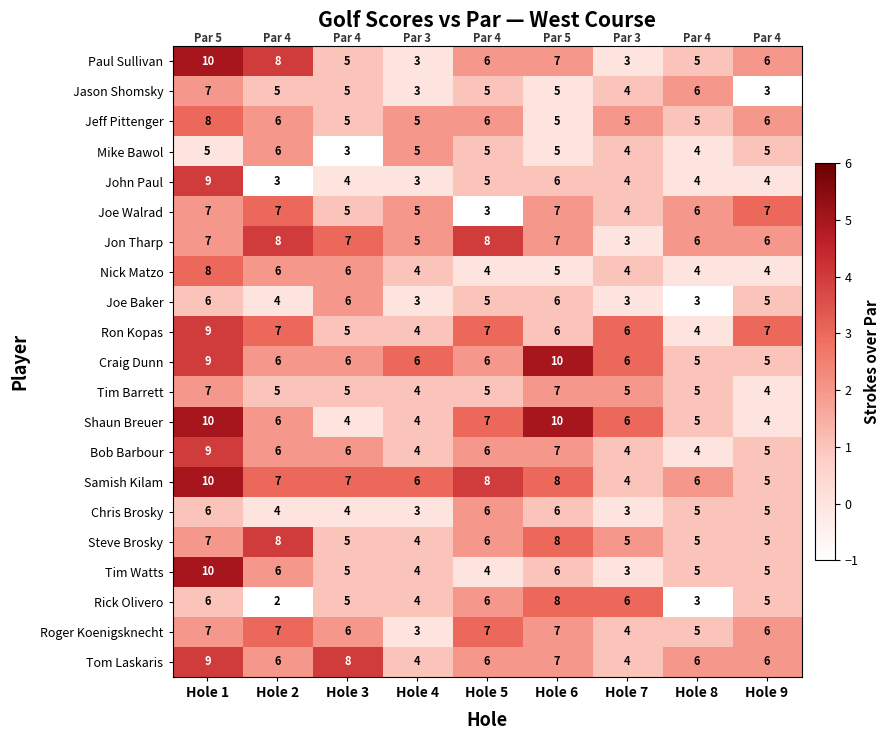

At which label does Tim Barrett first exceed 5?

Hole 1